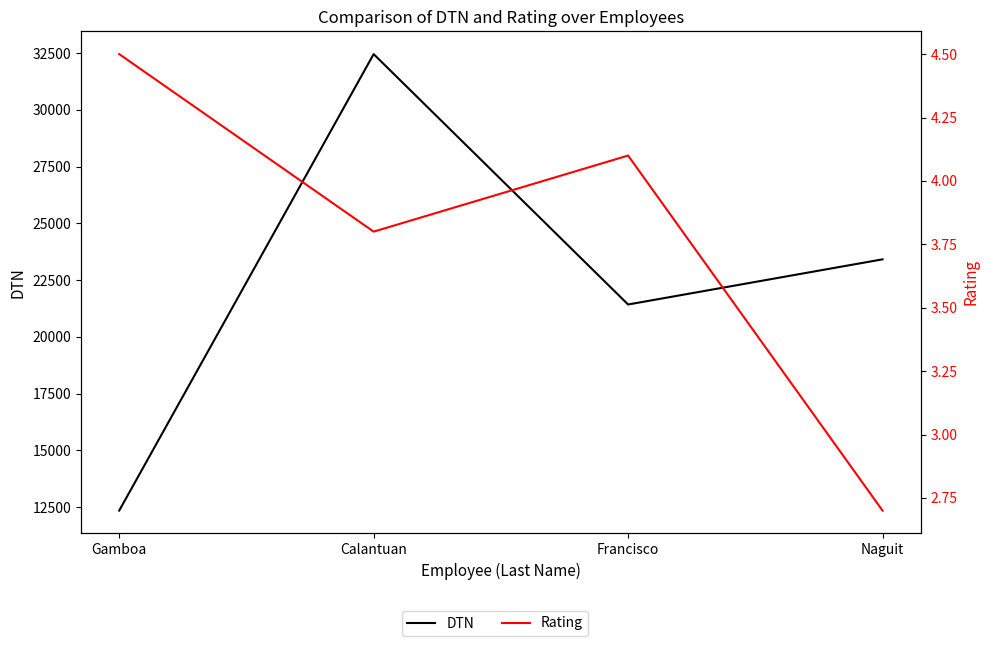

At how many categories does at least one series exceed 21756?

2